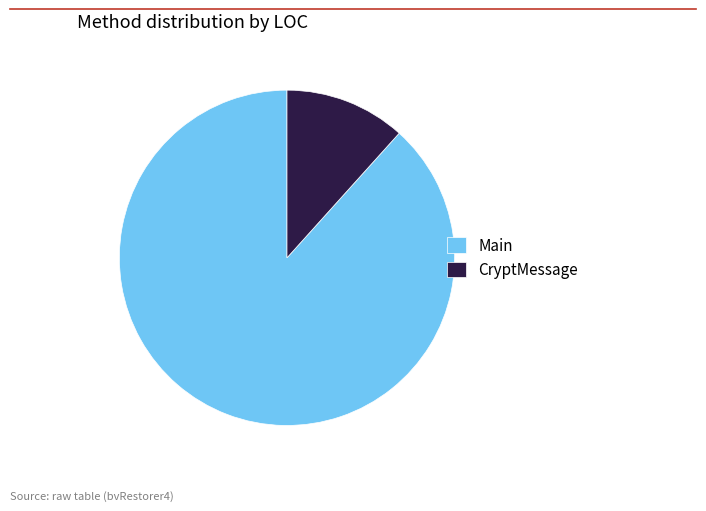

Between Main and CryptMessage, which is larger?

Main